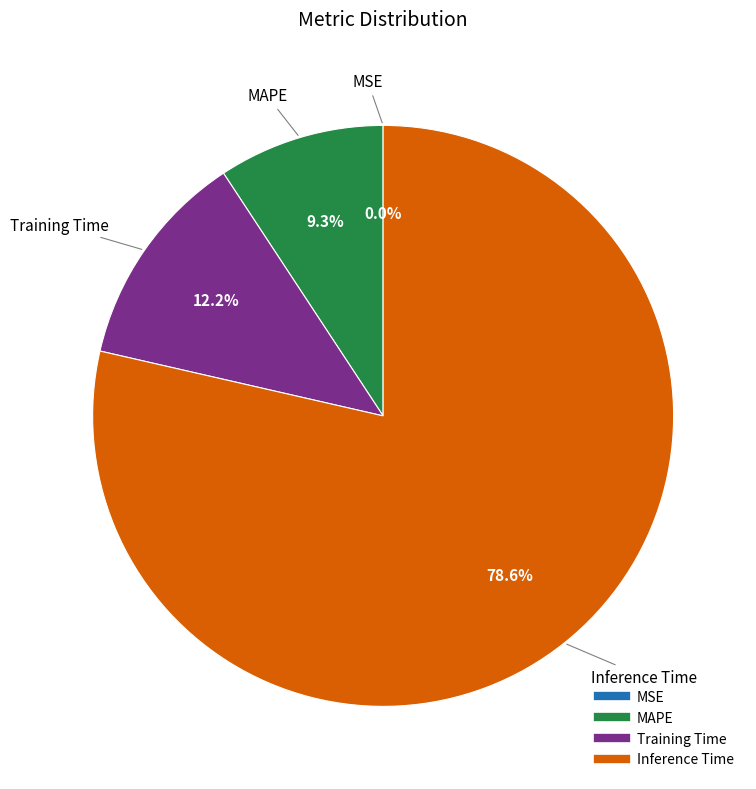

What portion of the pie excludes Training Time?

87.8%